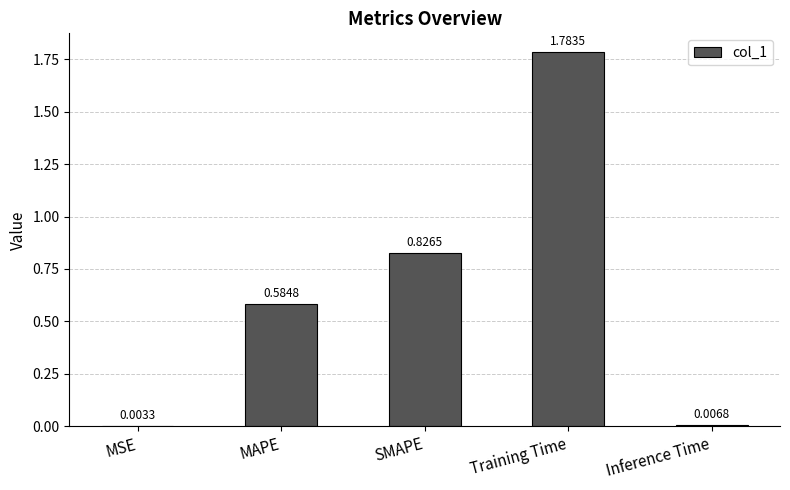

Which label corresponds to the largest value in the chart?

Training Time